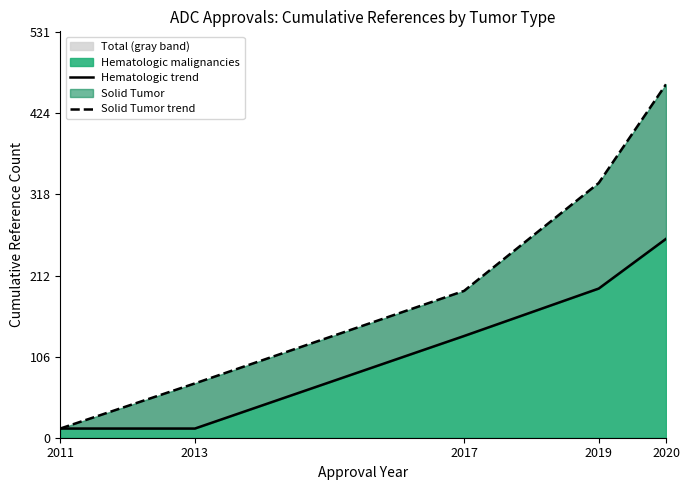

How many lines are shown in the chart?

2